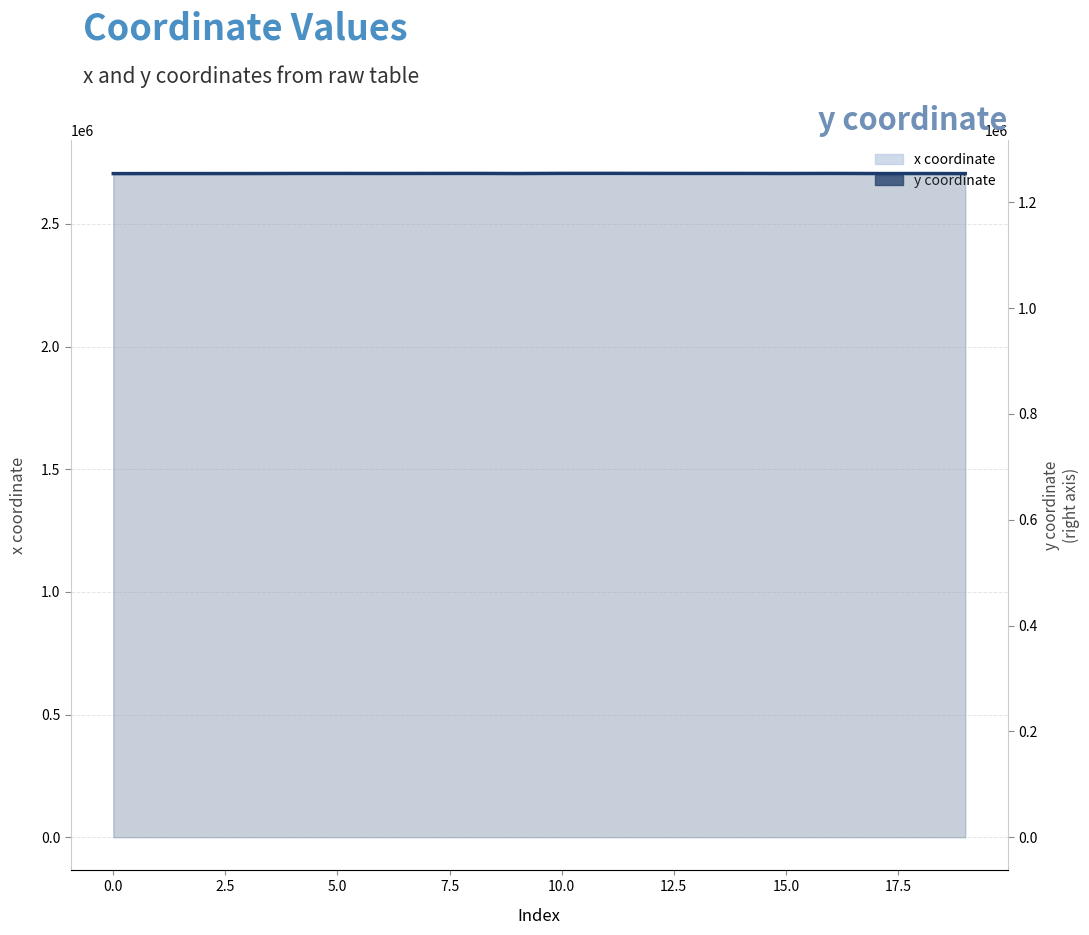

How many data points in y coordinate (line) are less than 1254457?

10